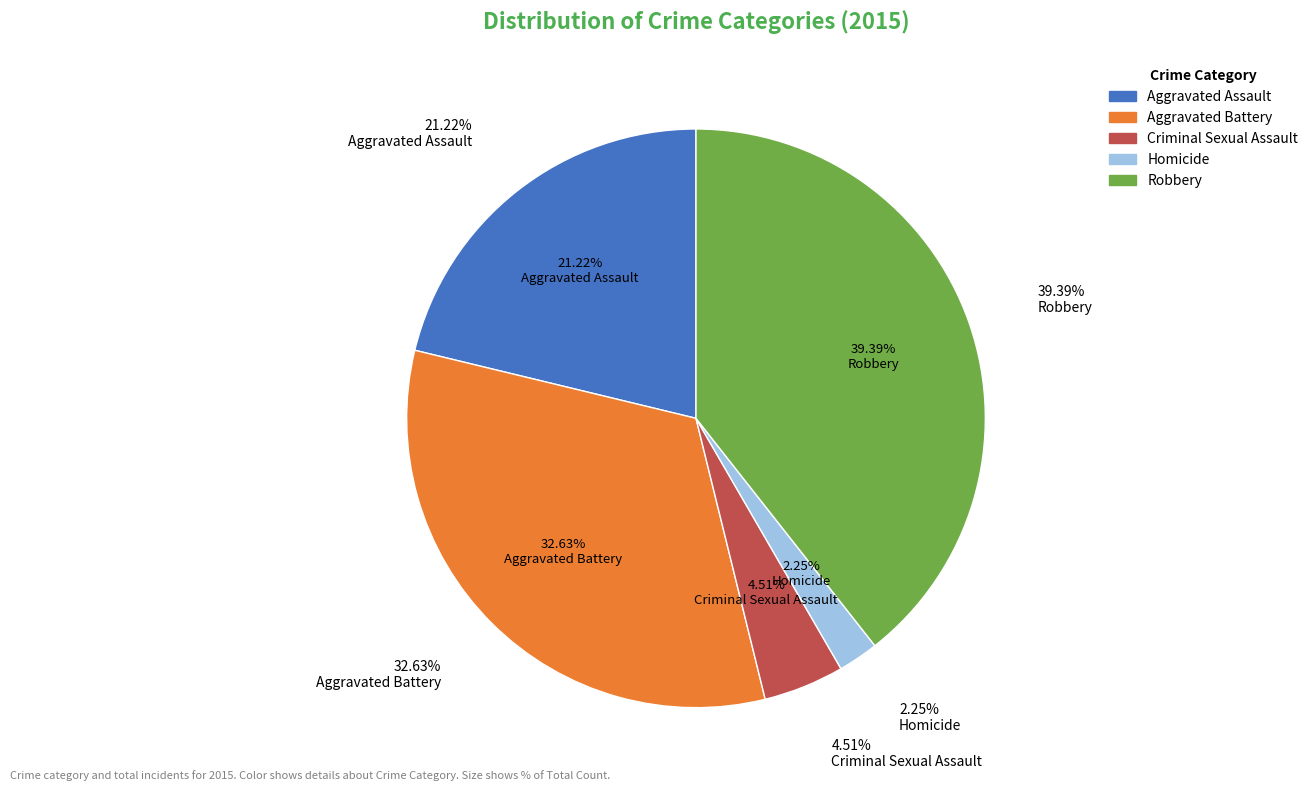

How many segments does this pie chart have?

5